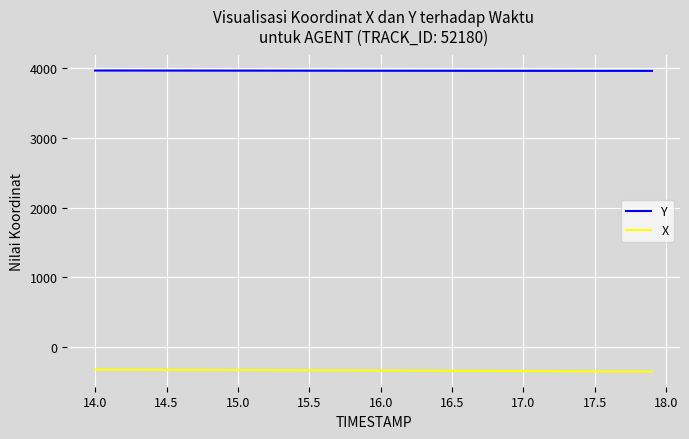

What is the maximum value shown in the chart?

3969.1